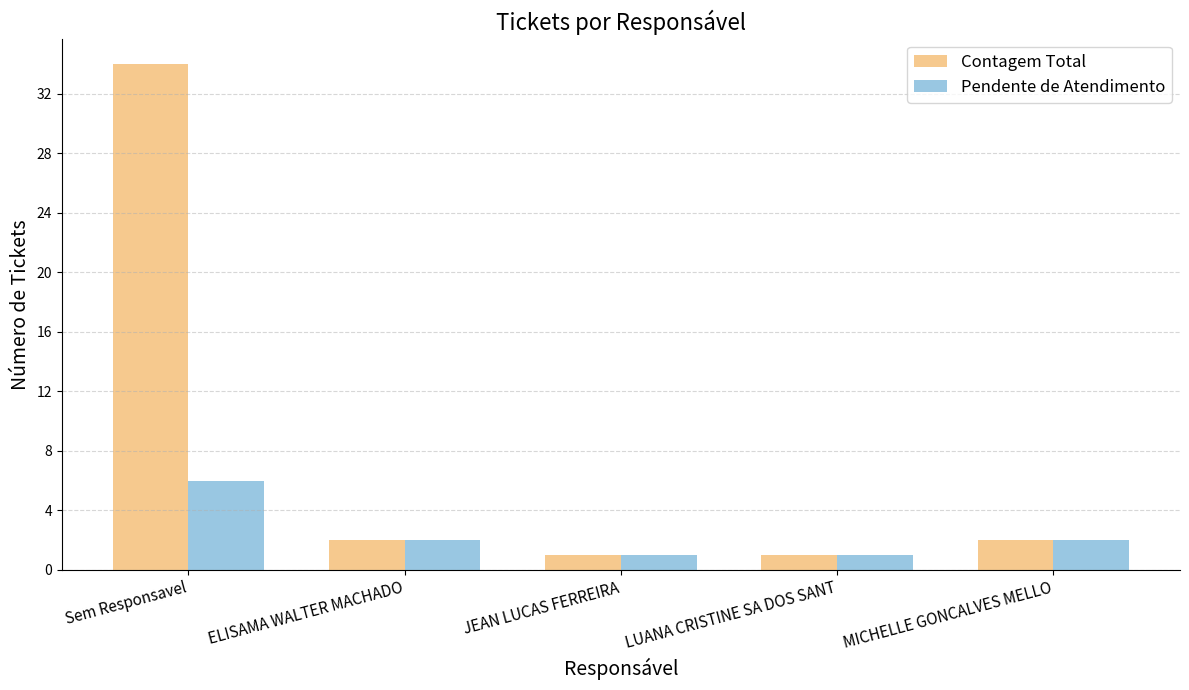

At which label does Contagem Total first exceed 2?

Sem Responsavel